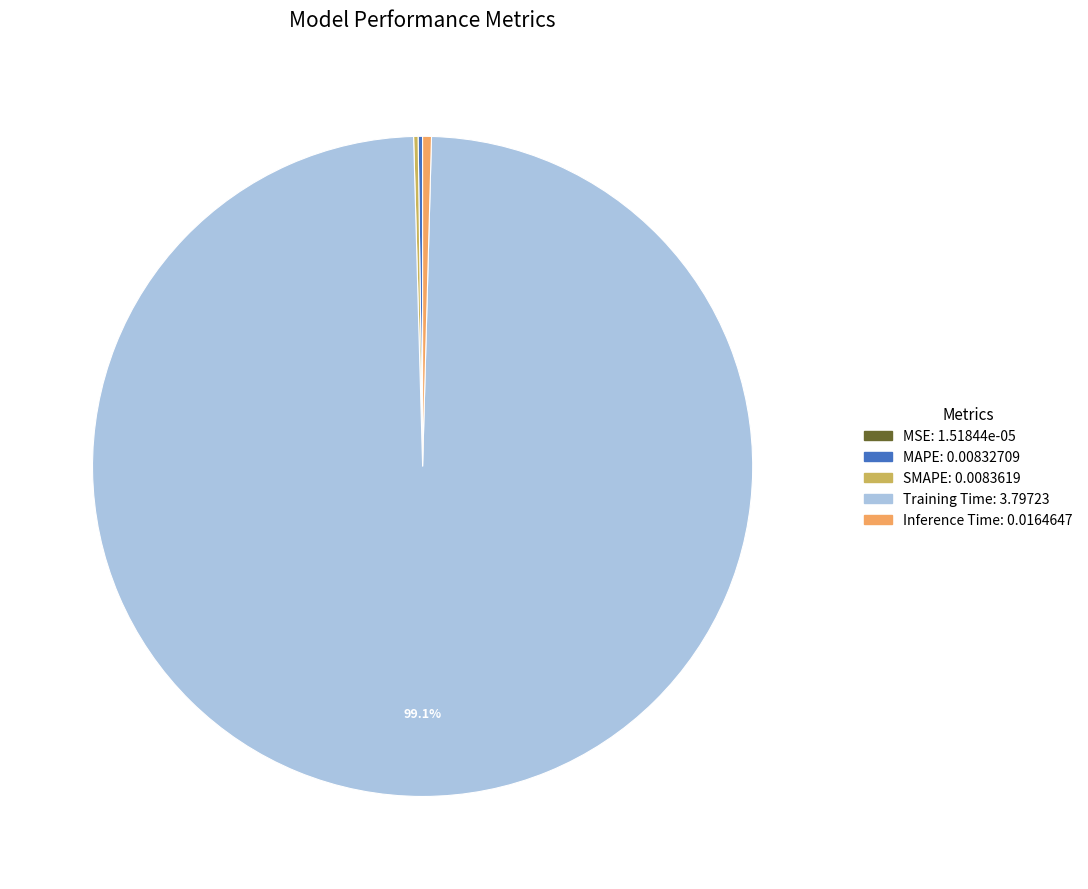

Does any single category account for the majority?

Yes